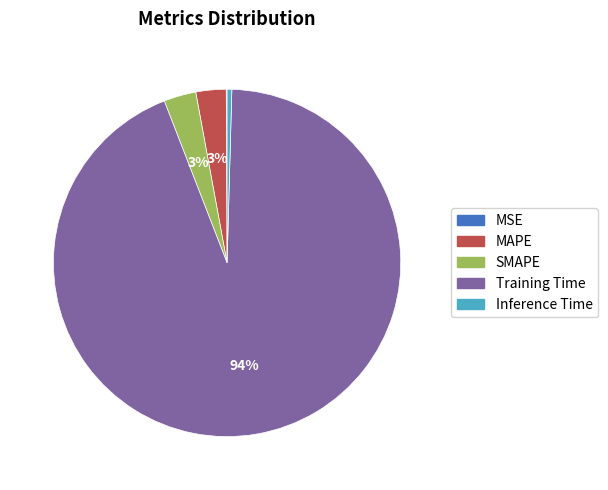

Which slice represents more than half of the pie?

Training Time